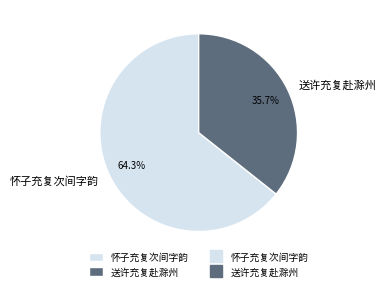

The 怀子充复次间字韵 slice represents 64% of the pie. True or false?

True